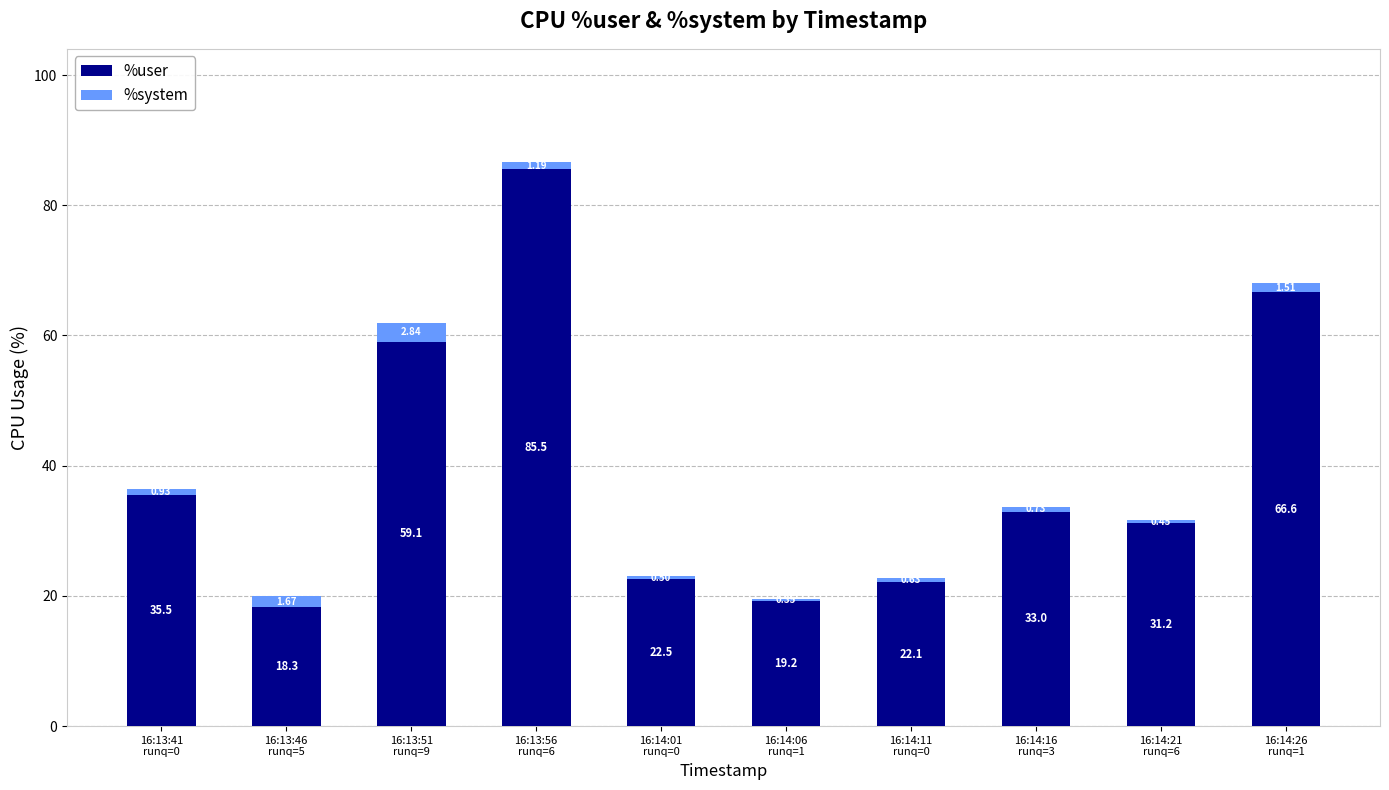

The value of %user at 16:14:21
runq=6 is 31.2. True or false?

True